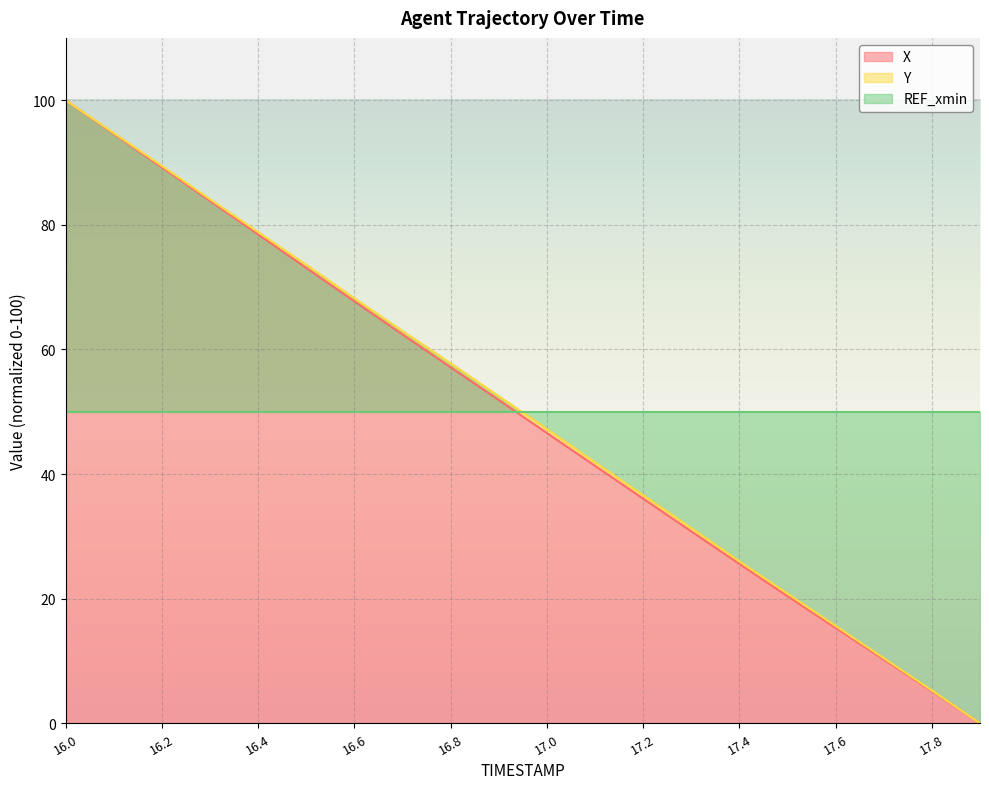

Where is Y nearest to the value 50?

16.9